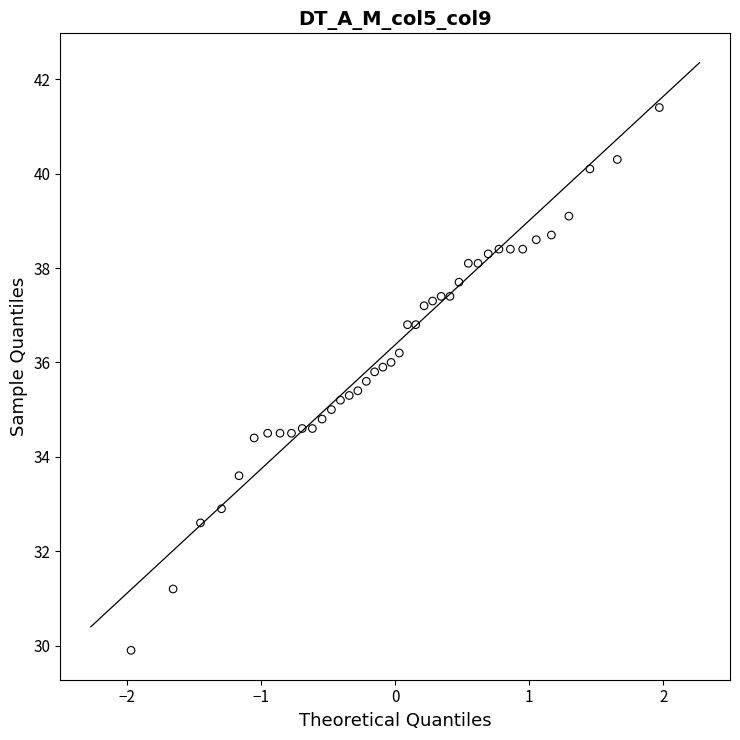

What is the range of Y values (max minus min)?

11.5